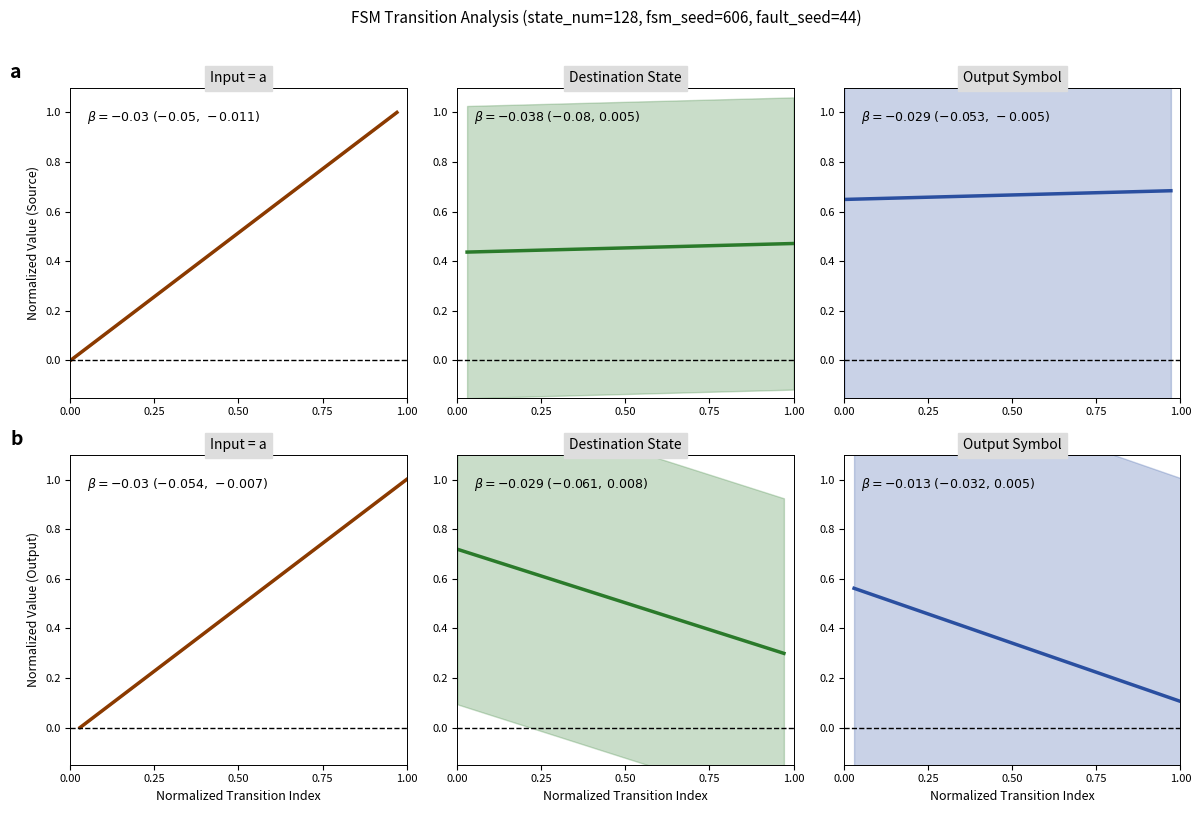

Does the chart have visible grid lines?

No